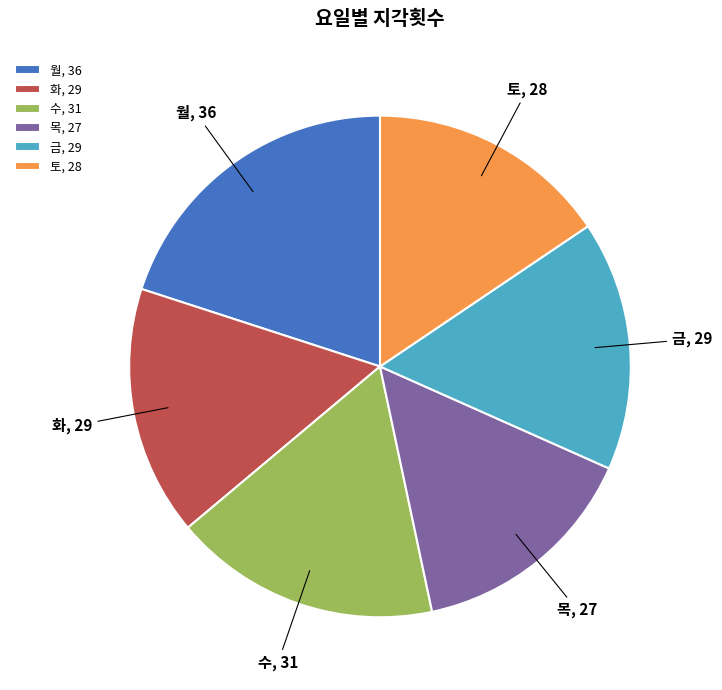

Is it true that 월 is 14% of the pie?

False